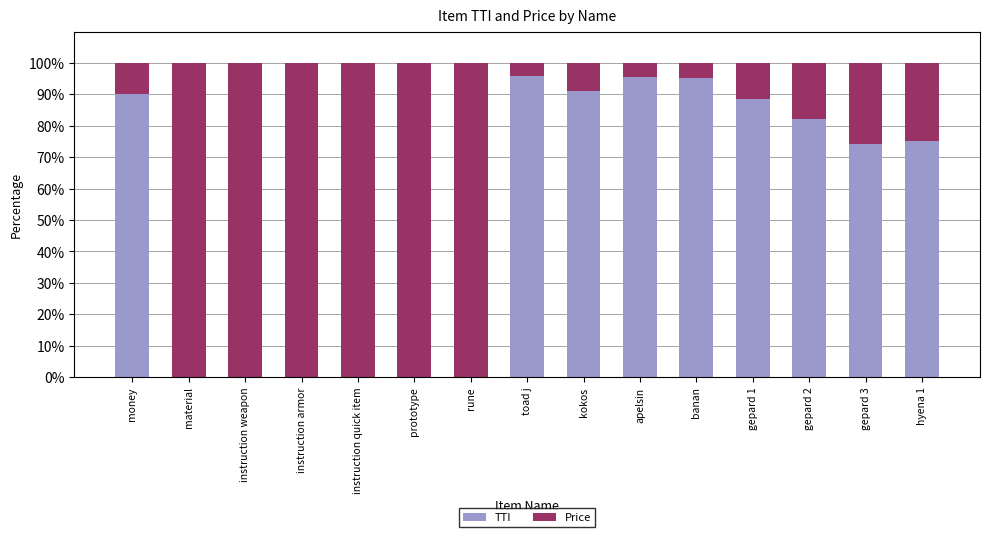

What is the total value across all series at rune?

100.0